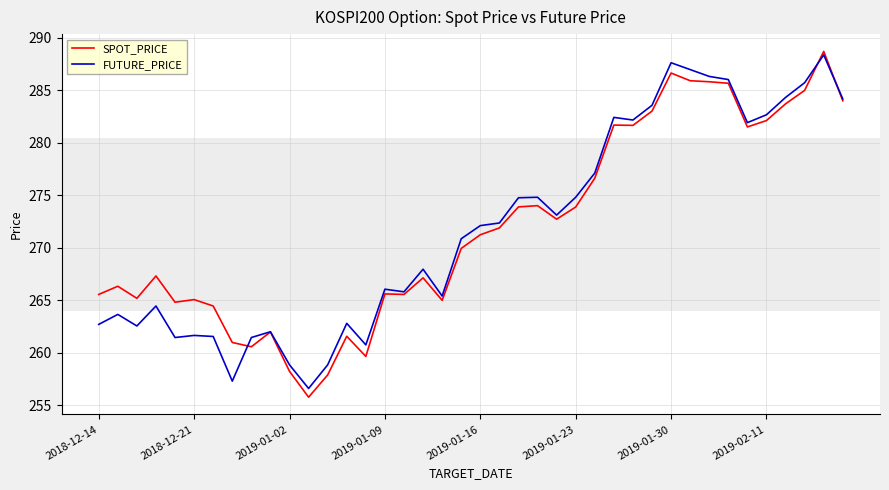

What is the lowest value of the SPOT_PRICE series?

255.8